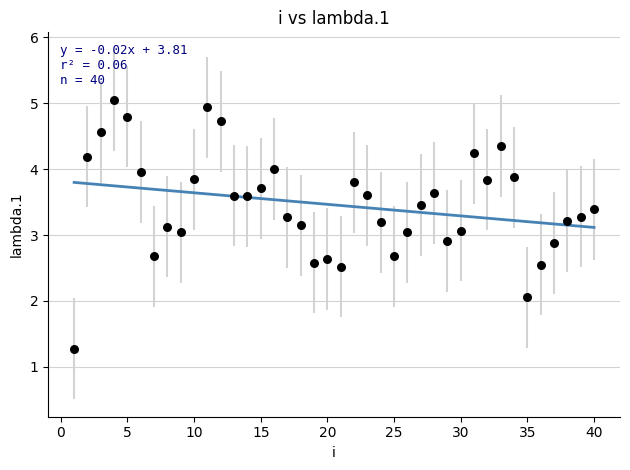

What is the range of Y values (max minus min)?

3.8